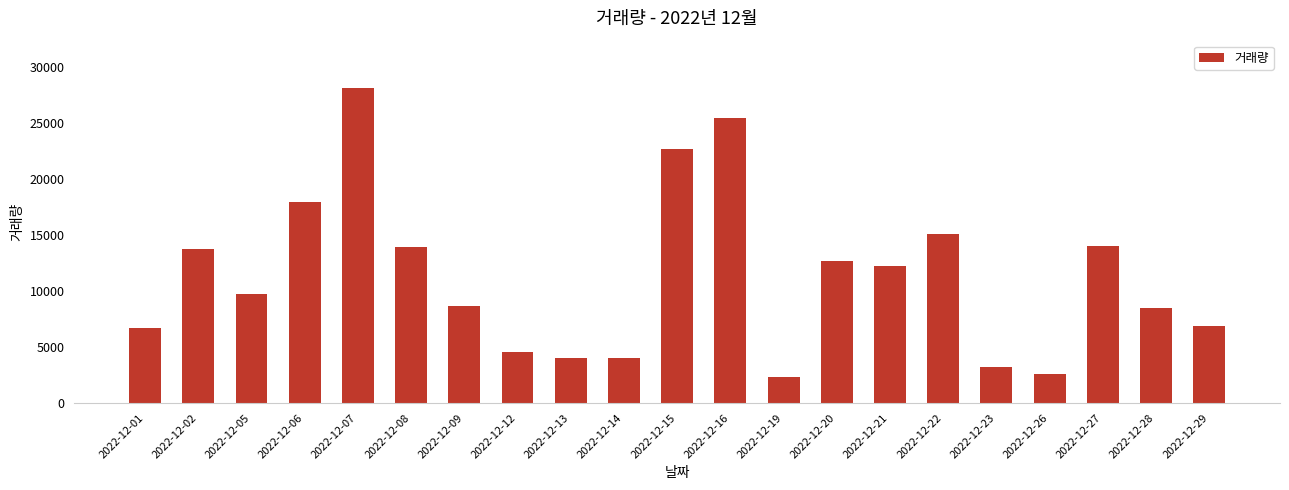

Which category has the lowest value across all series?

2022-12-19